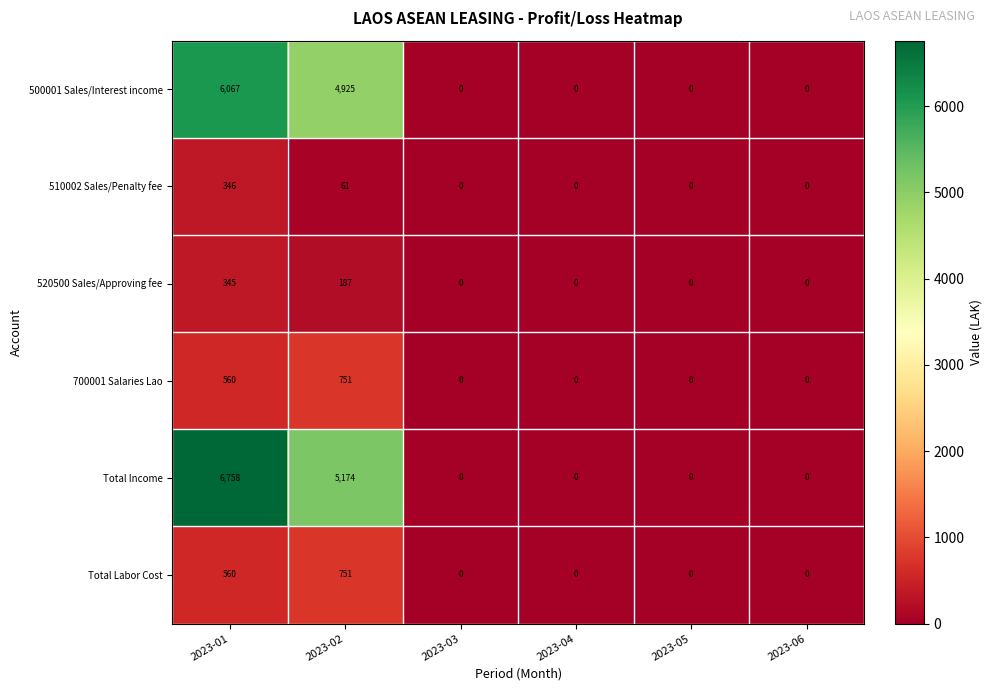

Which series has the largest total across all categories?

Total Income